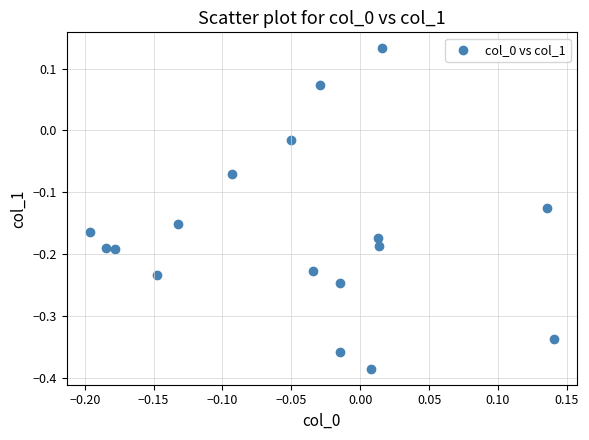

What is the range of Y values (max minus min)?

0.5